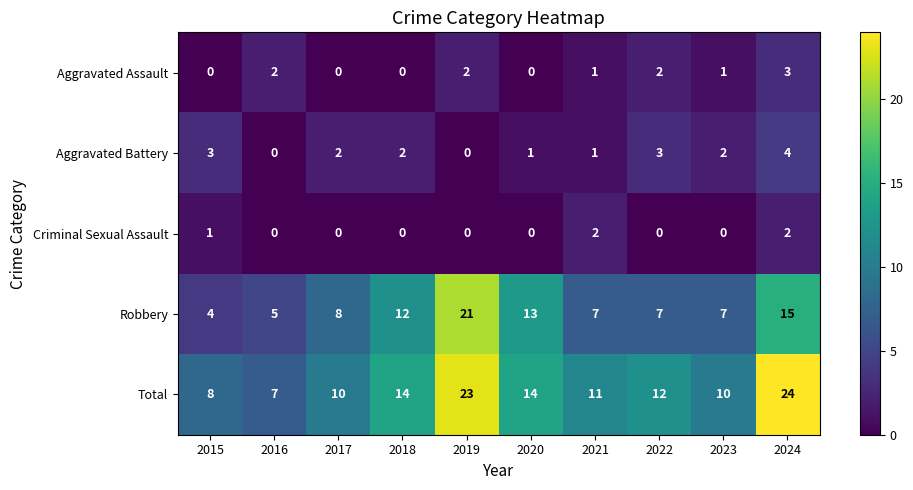

What is the difference between the second highest and second lowest values in the Total series?

15